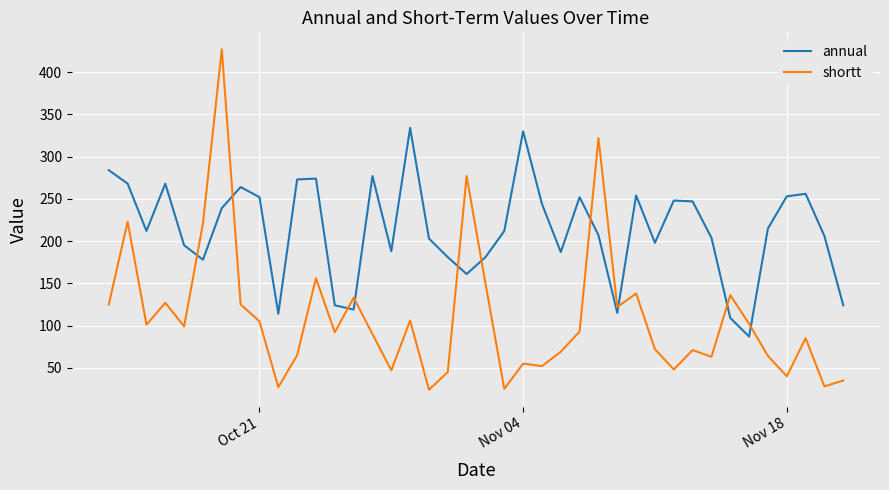

In shortt, how many points are lower than both neighbors (excluding endpoints)?

13